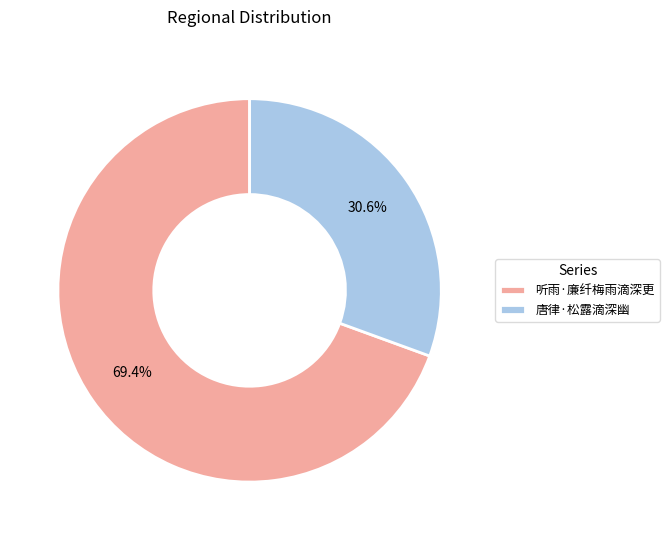

Which slice represents more than half of the pie?

听雨·廉纤梅雨滴深更